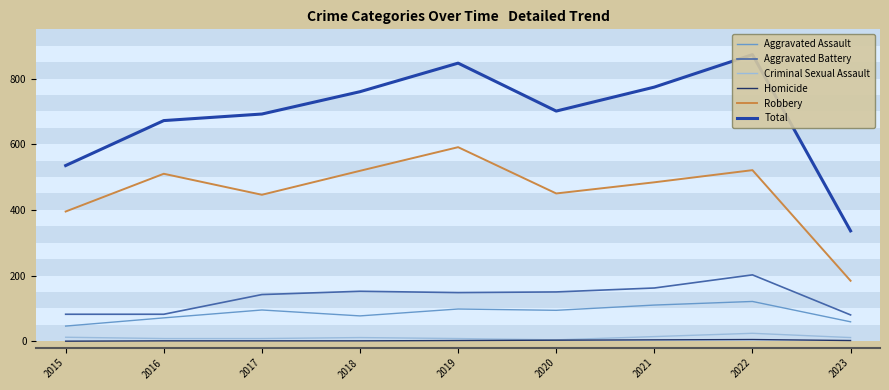

True or false: Aggravated Assault and Aggravated Battery cross at least once.

False